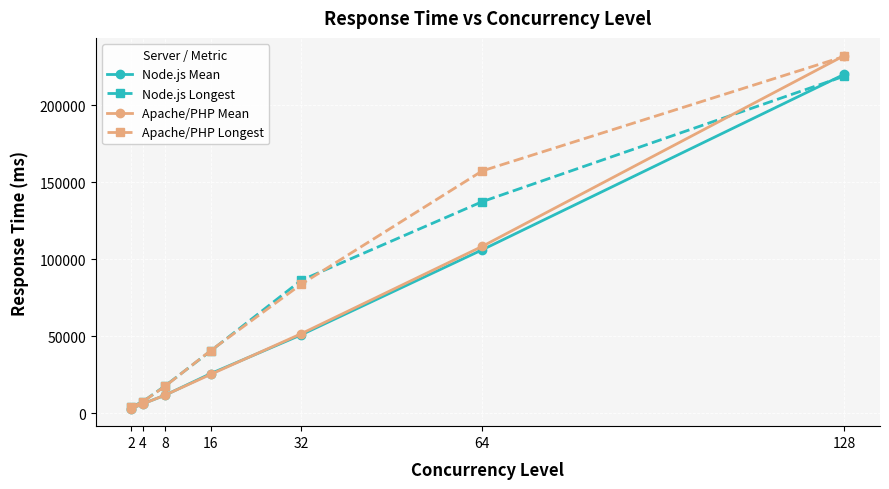

Reading right to left, list all the values displayed in this chart.

Node.js Mean: 128=220125.7	64=106119.2	32=50890.4	16=25703.4	8=11787.8	4=6077.8	2=3024.6
Node.js Longest: 128=218896.4	64=137380.2	32=86283.8	16=40413.6	8=17899.6	4=7487.6	2=4120.4
Apache/PHP Mean: 128=232271.9	64=108346.9	32=51596.3	16=25199.1	8=11844.9	4=5982.0	2=3021.9
Apache/PHP Longest: 128=231707.2	64=157344.8	32=83728.4	16=40672.2	8=17677.8	4=7420.0	2=3807.6